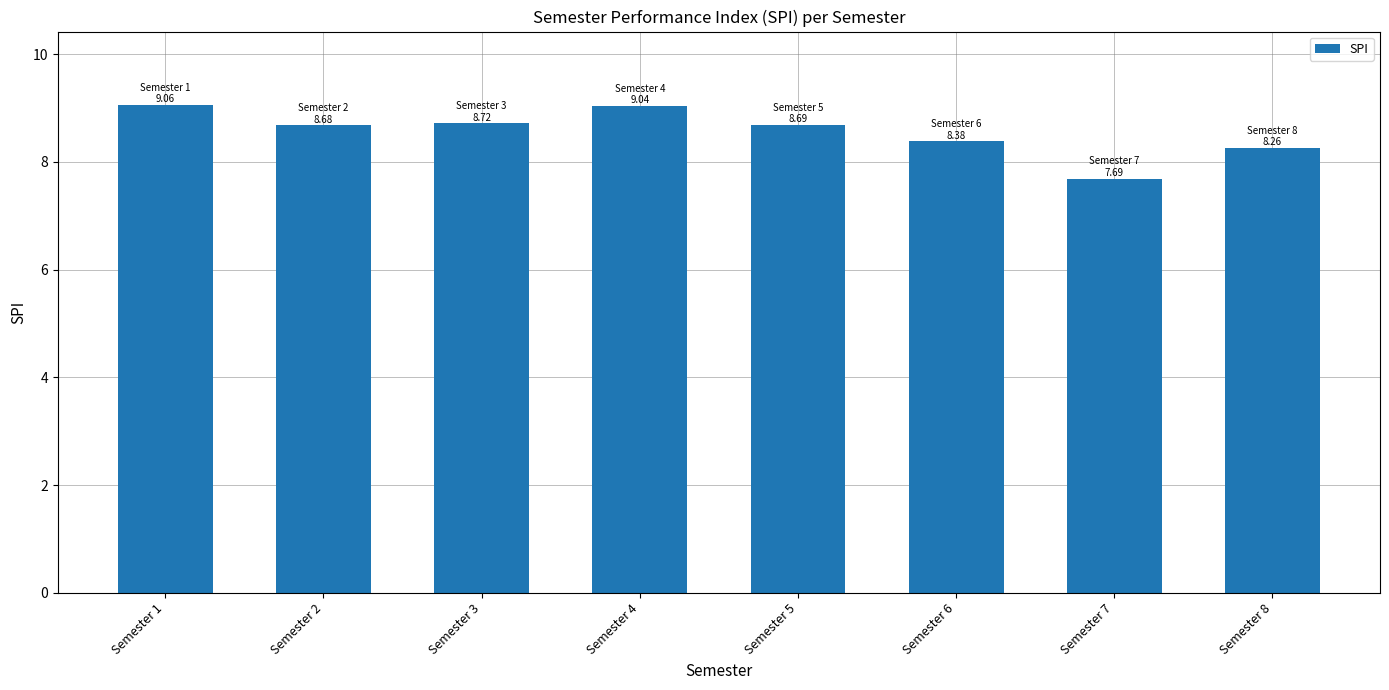

How many series are shown in this chart?

1